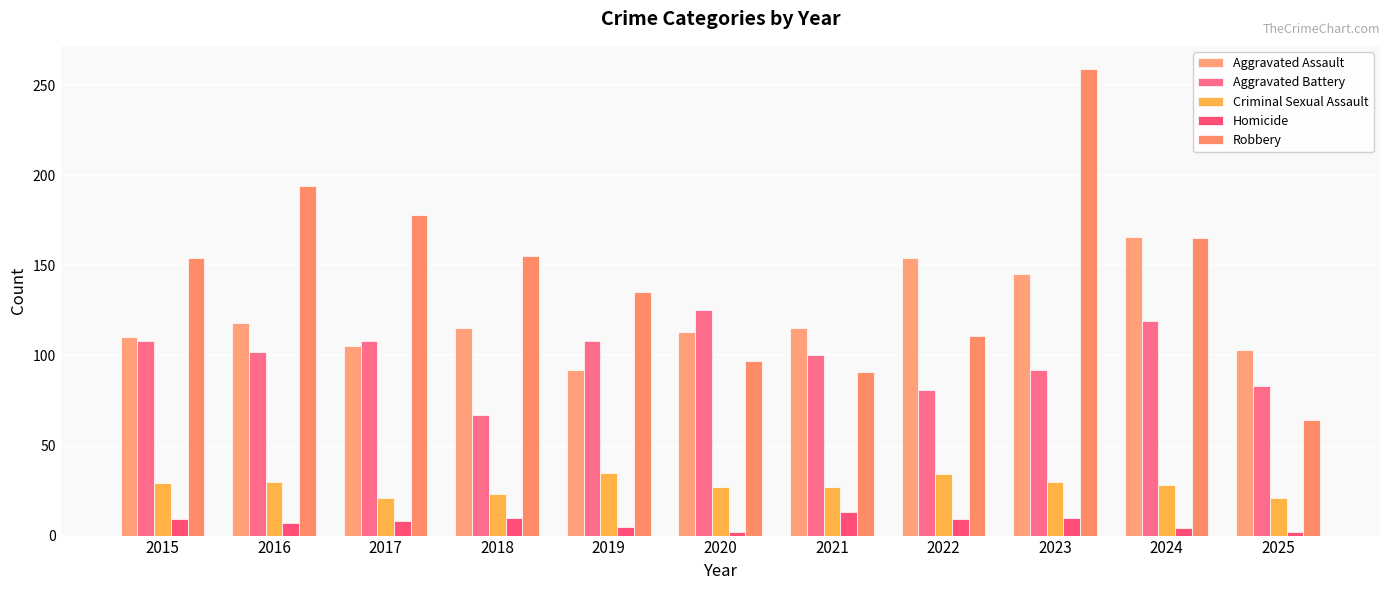

How many distinct data groups are displayed?

5